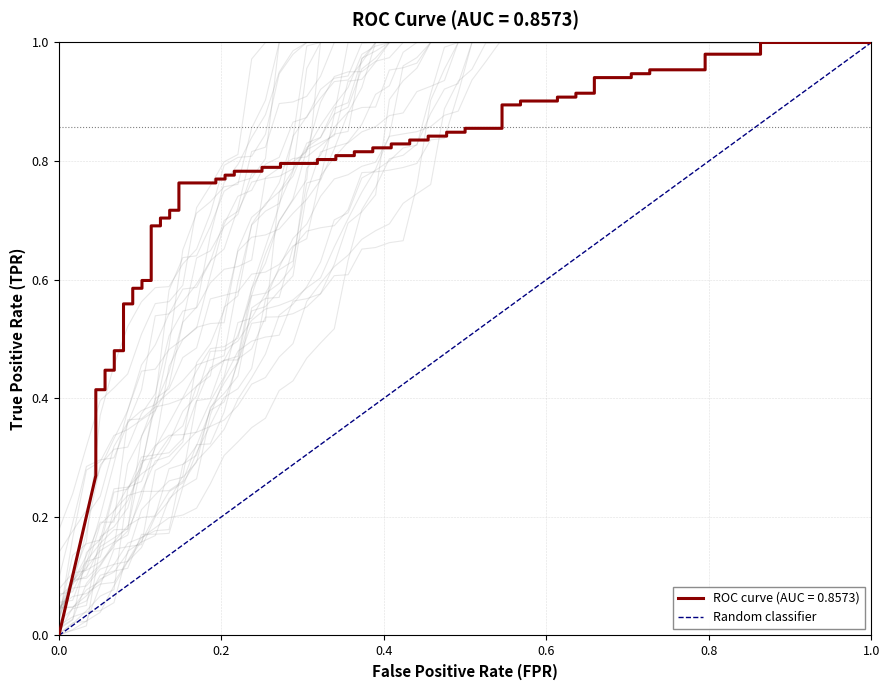

What is the greatest value displayed?

1